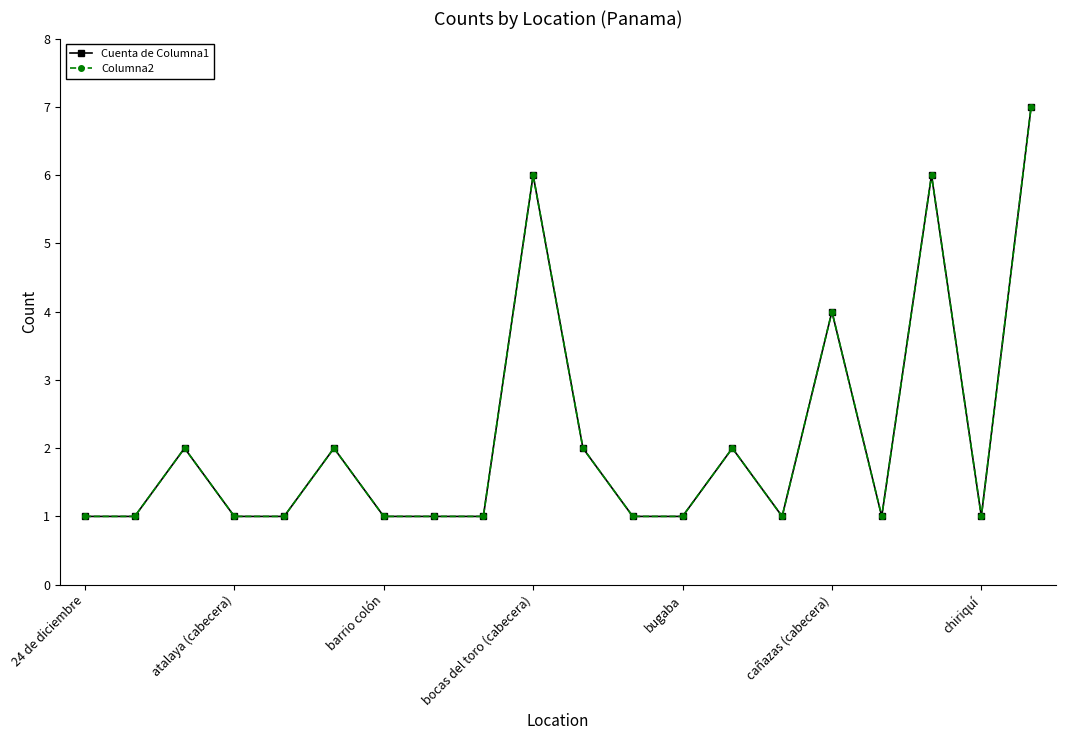

Is this an area chart (filled region under the line)?

No